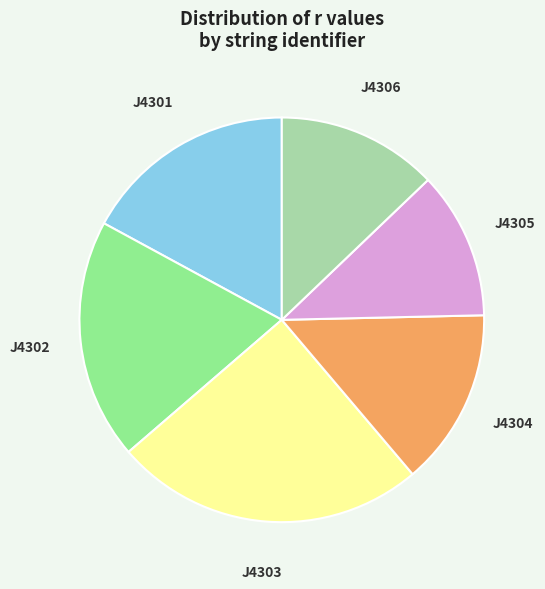

Which category has the smallest portion of the pie?

J4305